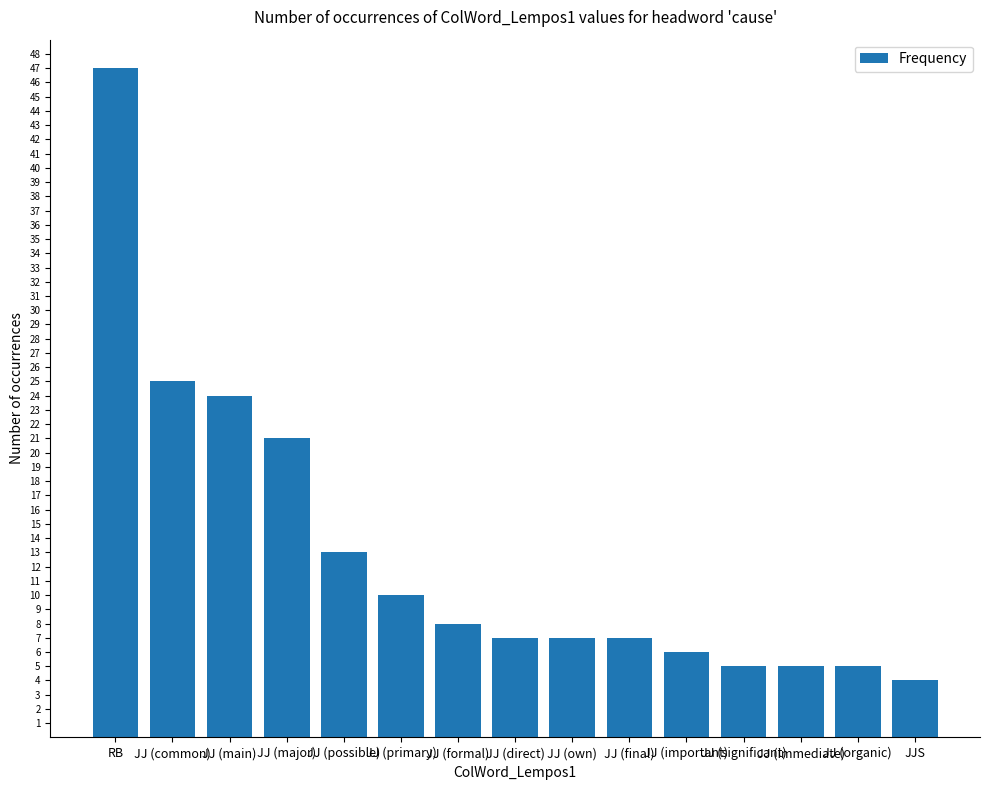

Which has a higher value, JJ (possible) or JJ (final)?

JJ (possible)